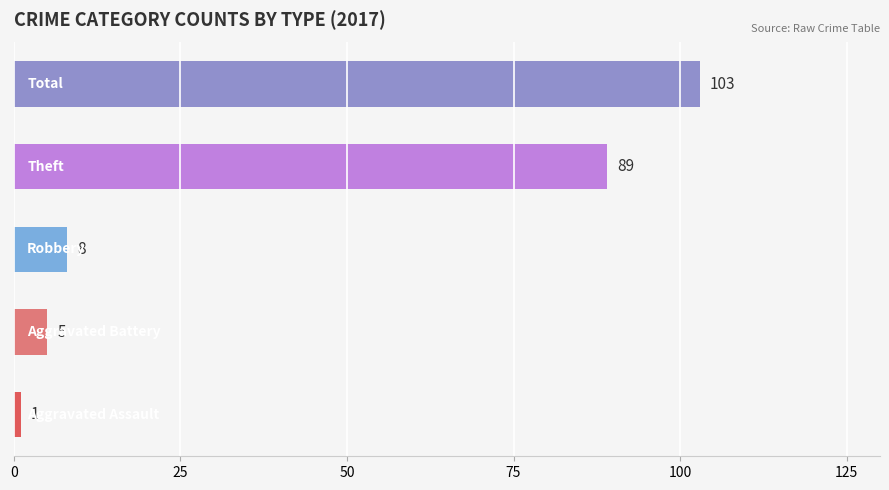

What is the sum of all values?

206